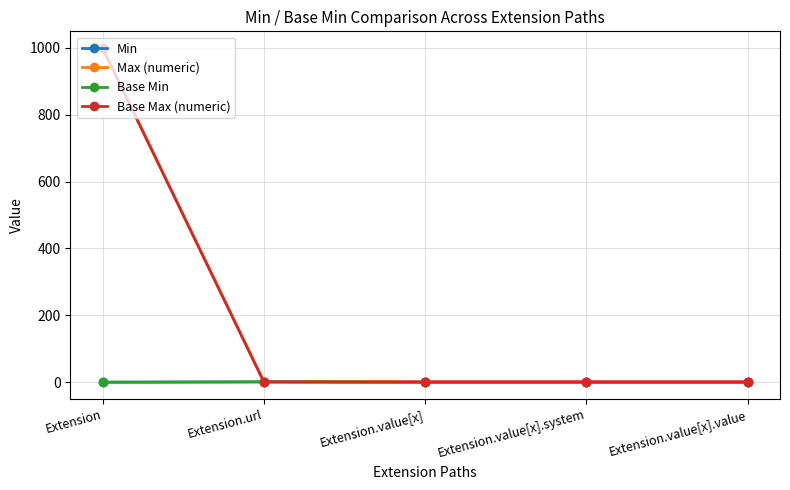

What is the label of the 2nd point from the left?

Extension.url